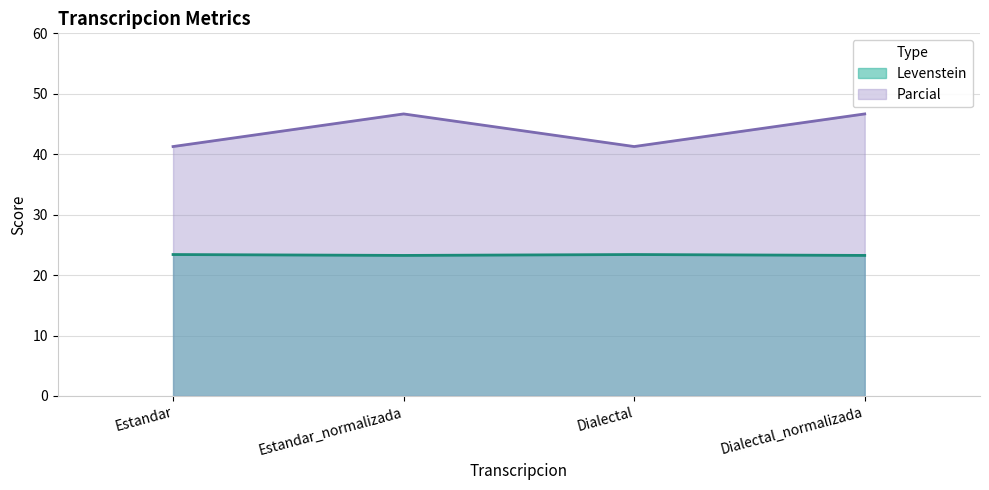

Reading right to left, list all the values displayed in this chart.

Levenstein: Dialectal_normalizada=23.3	Dialectal=23.4	Estandar_normalizada=23.3	Estandar=23.4
Parcial: Dialectal_normalizada=46.7	Dialectal=41.3	Estandar_normalizada=46.7	Estandar=41.3